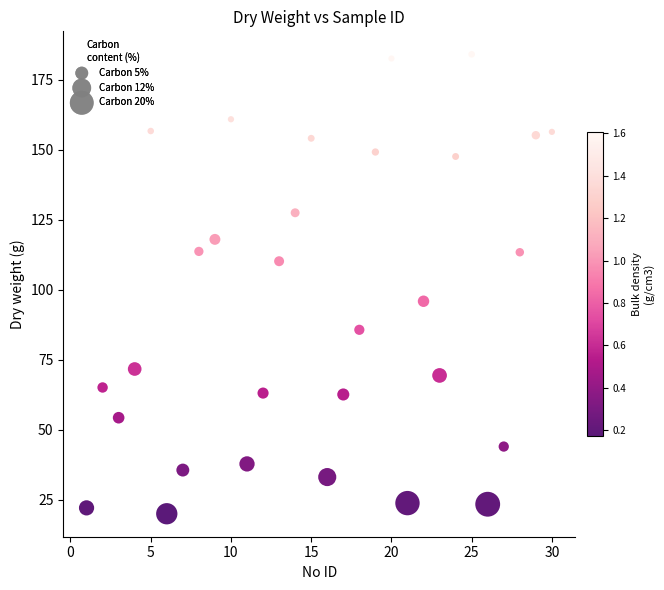

What is the range of X values (max minus min)?

29.0